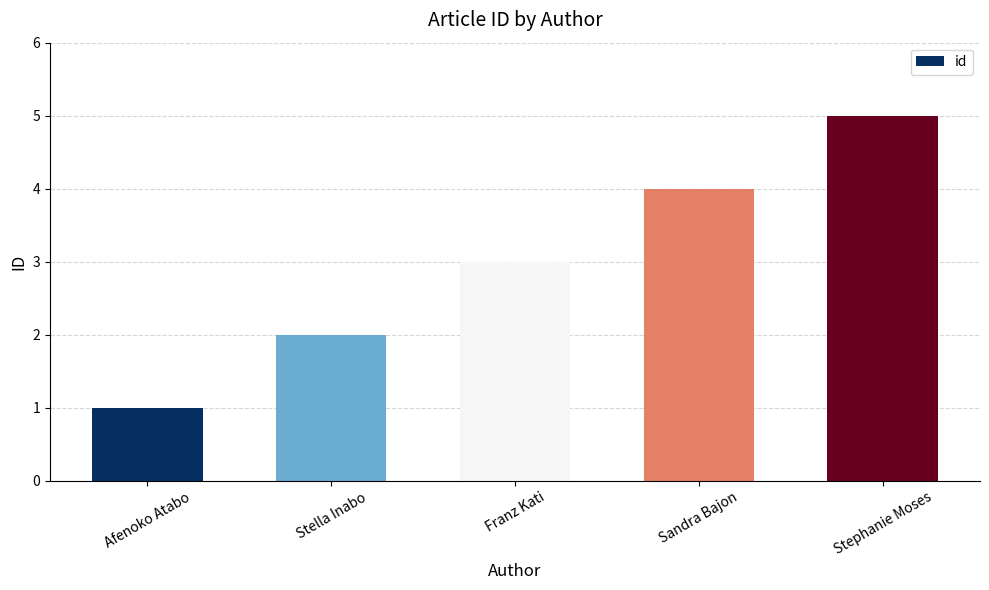

List the labels in order of value, smallest first.

Afenoko Atabo, Stella Inabo, Franz Kati, Sandra Bajon, Stephanie Moses